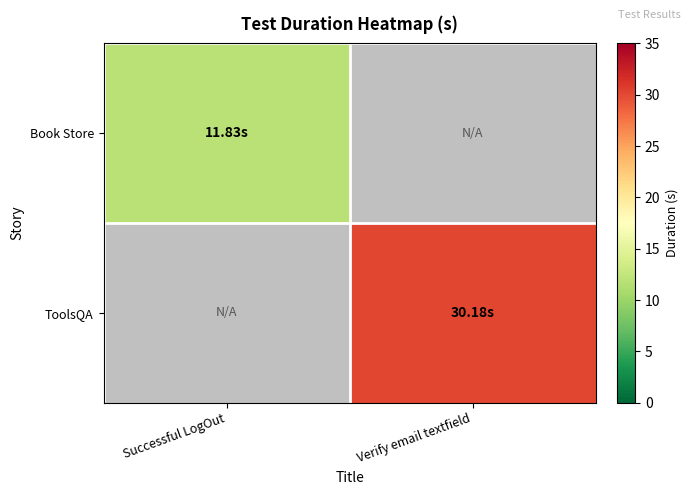

Which label corresponds to the smallest value in the chart?

Successful LogOut